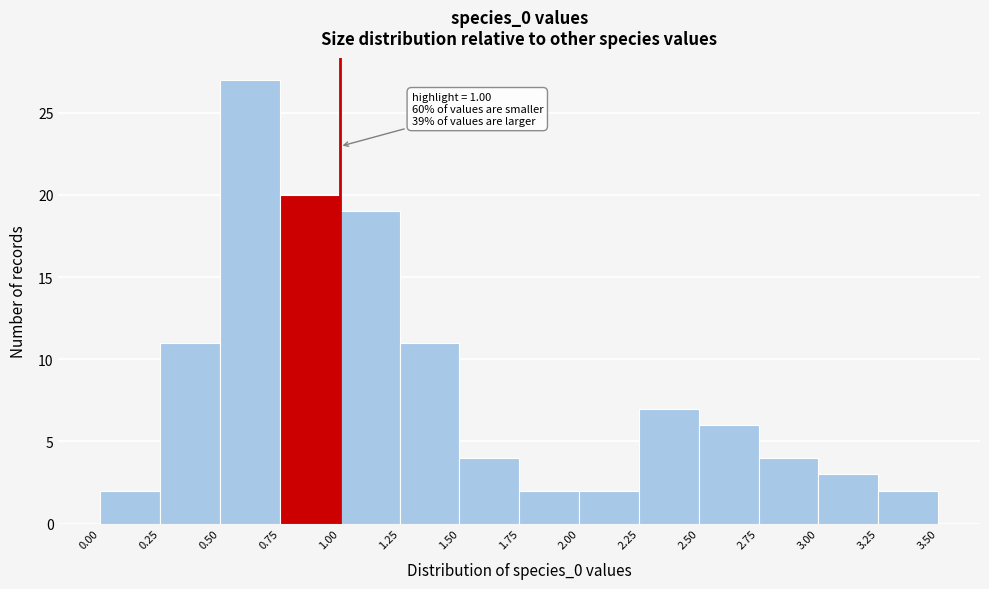

Which range on the x-axis has the tallest bar?

0.50 to 0.75